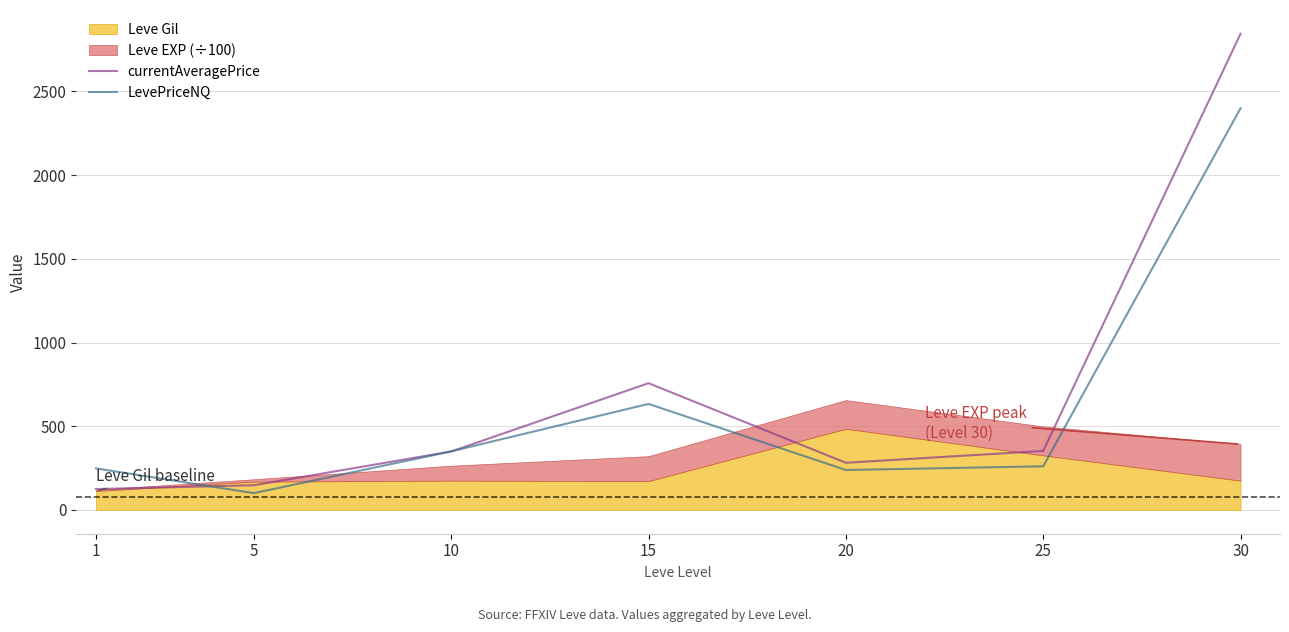

How many categories are shown in the chart?

7